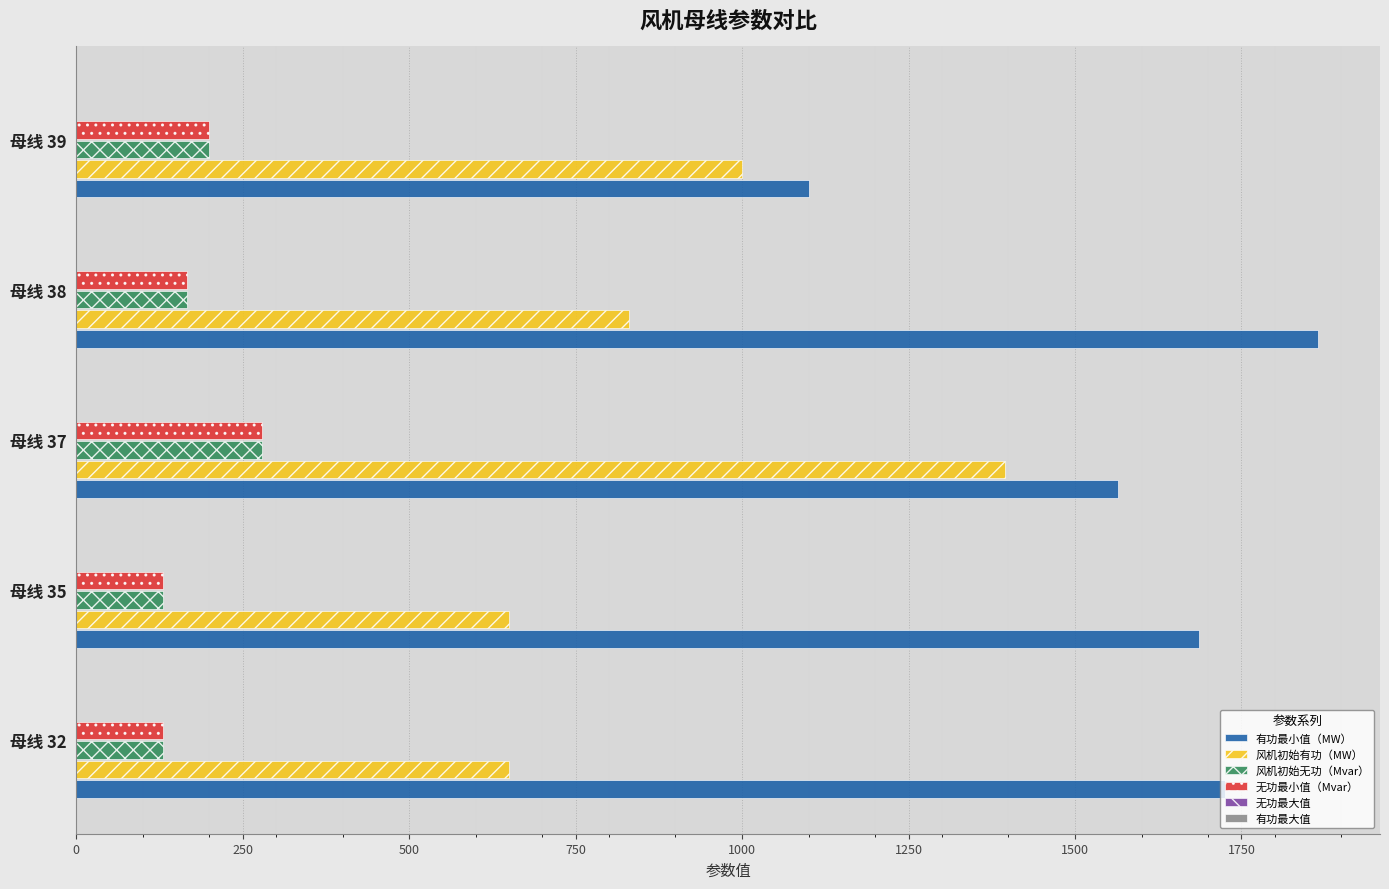

What is the difference between the highest and lowest values at 母线 37?

1285.0